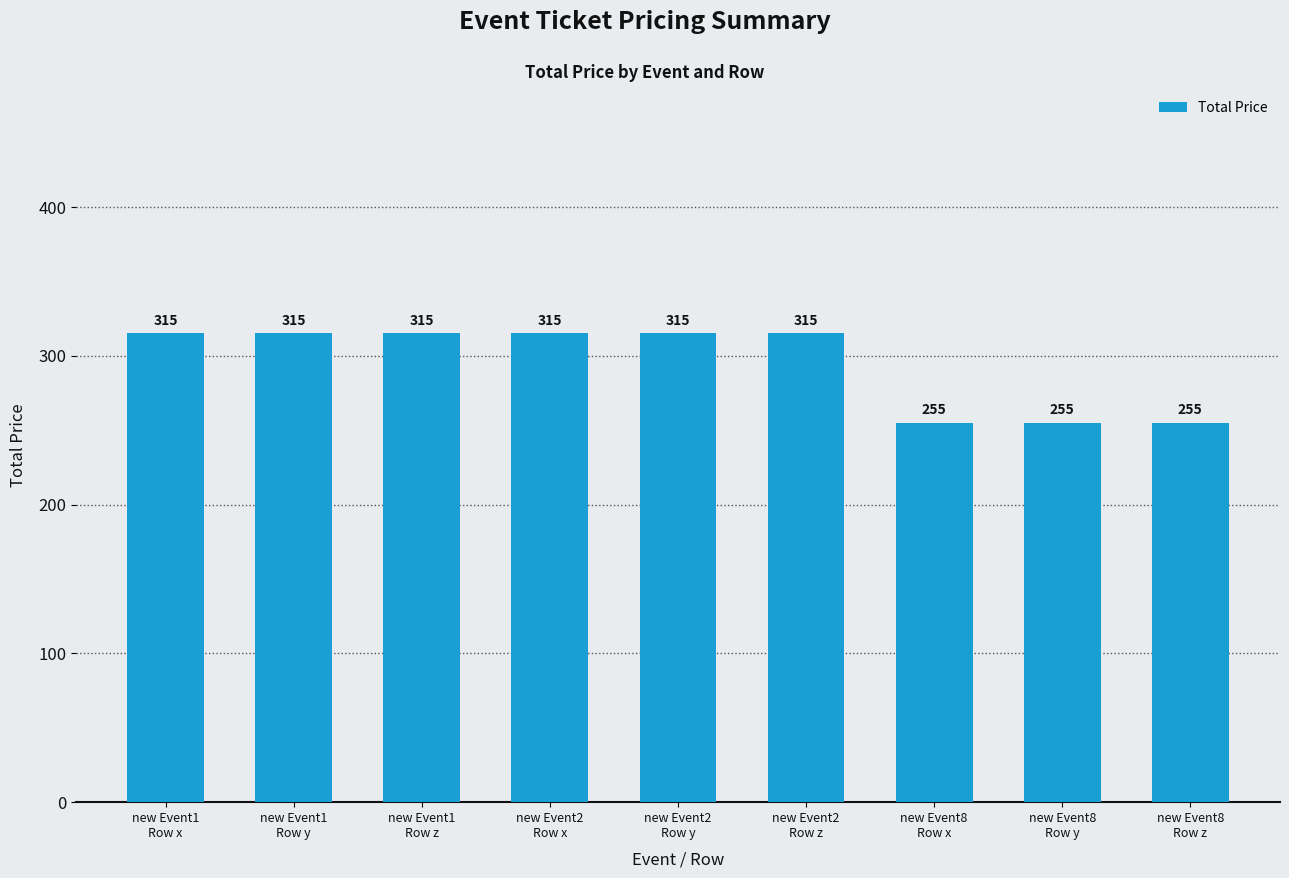

Are the bars horizontal?

No